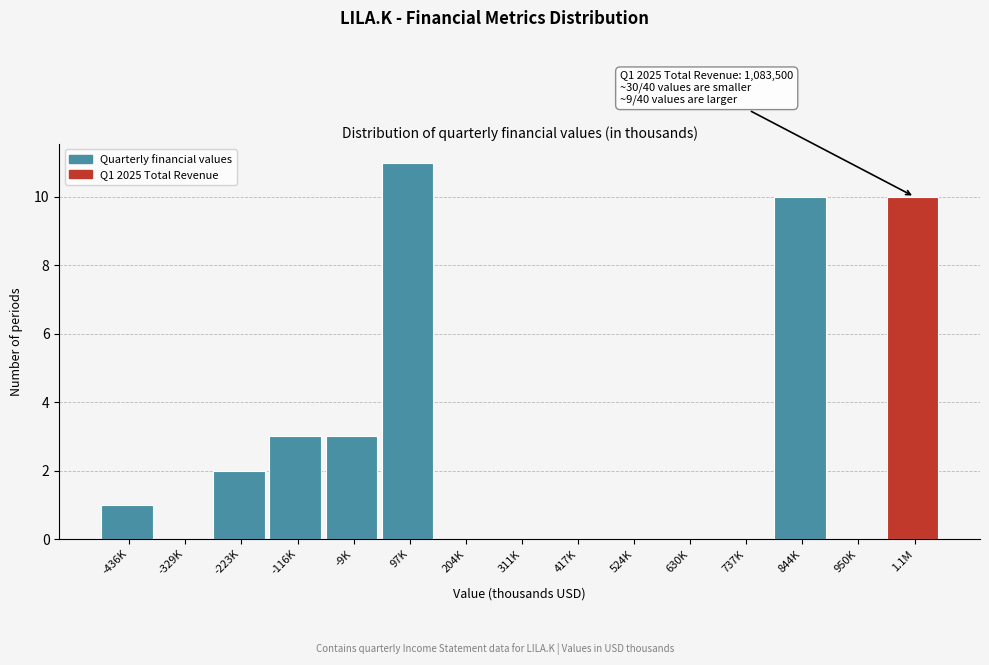

Reading left to right, transcribe all the data shown in this chart.

-436K=1	-329K=0	-223K=2	-116K=3	-9K=3	97K=11	204K=0	311K=0	417K=0	524K=0	630K=0	737K=0	844K=10	950K=0	1.1M=10